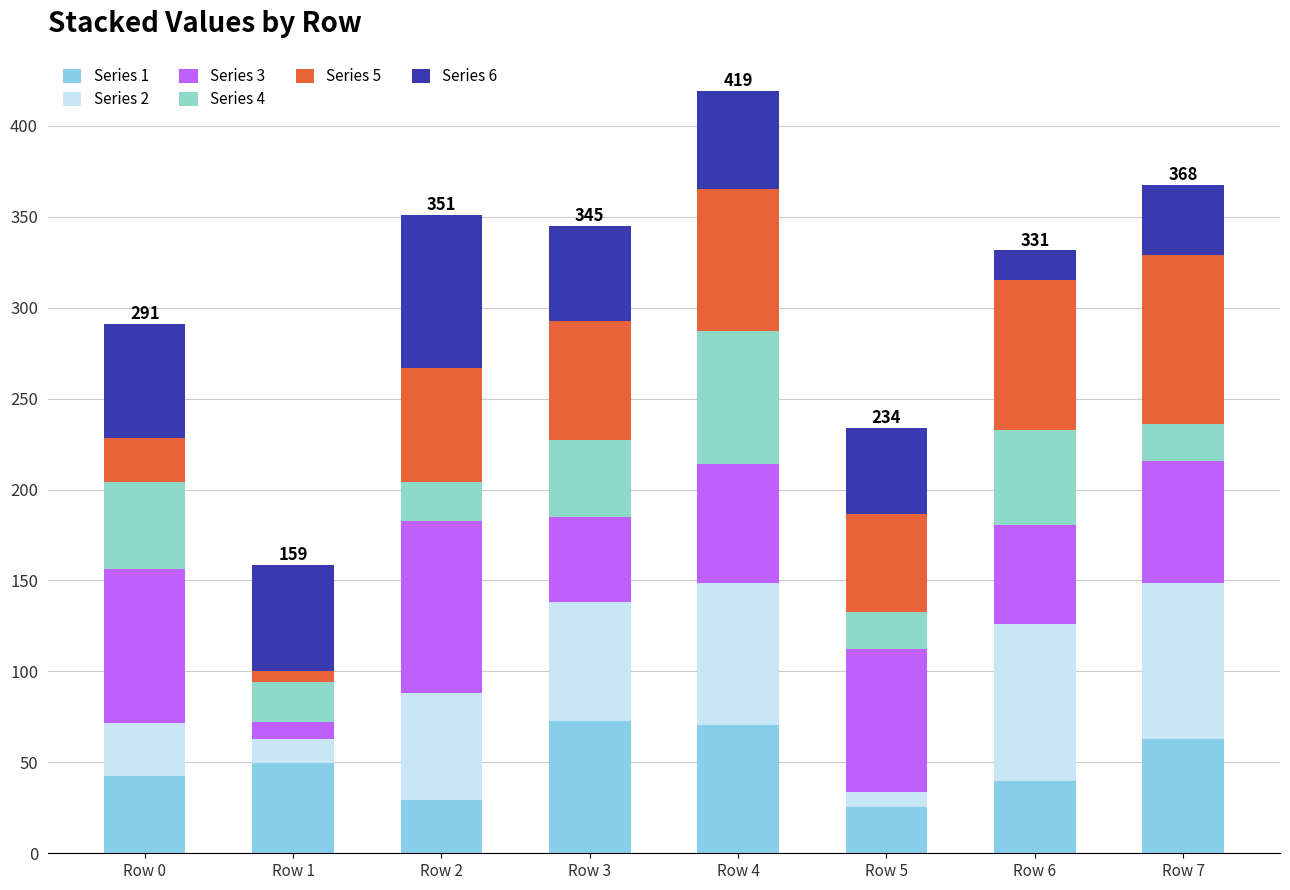

The Series 1 series shows 62.8 at Row 7. True or false?

True